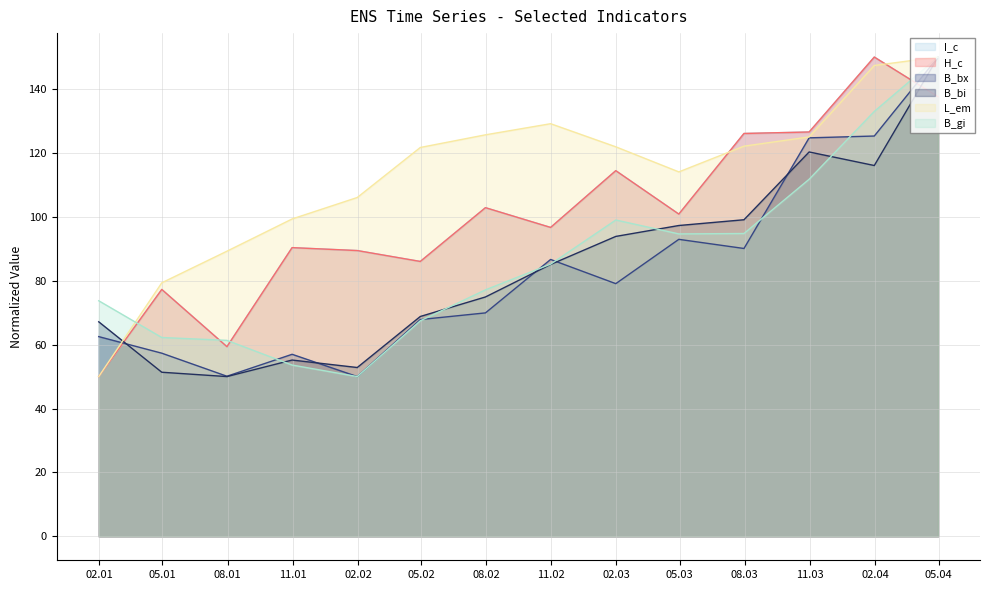

The H_c series shows 96.7 at 2002-10-31. True or false?

True